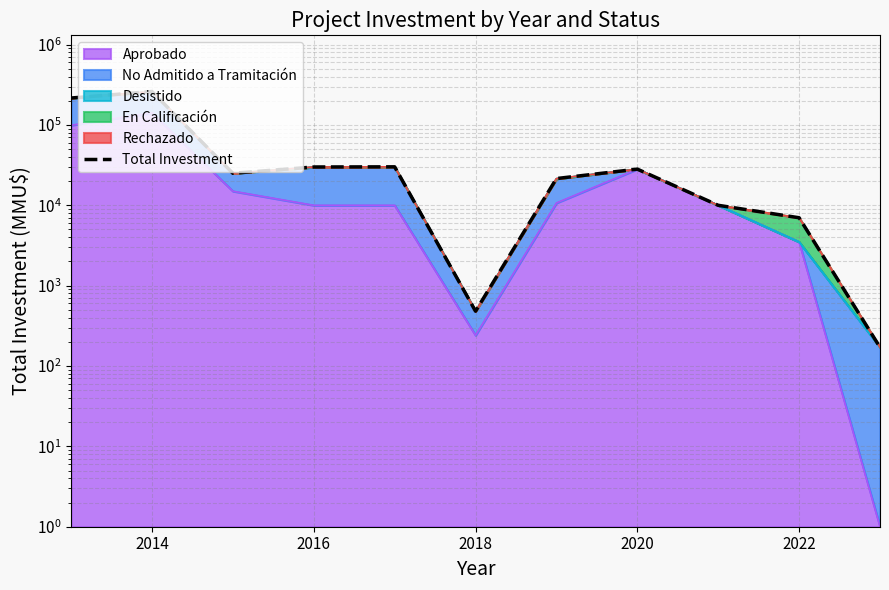

What is the smallest value displayed?

171